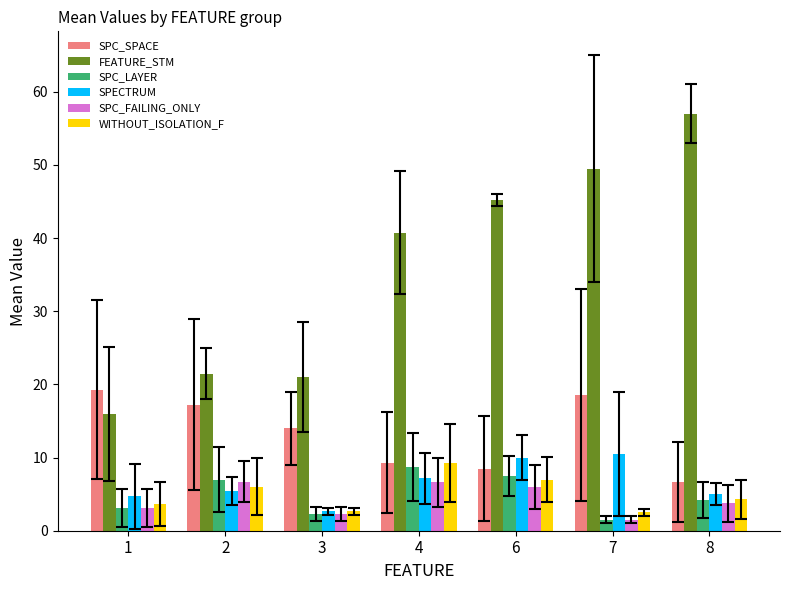

What is the greatest value displayed?

57.0